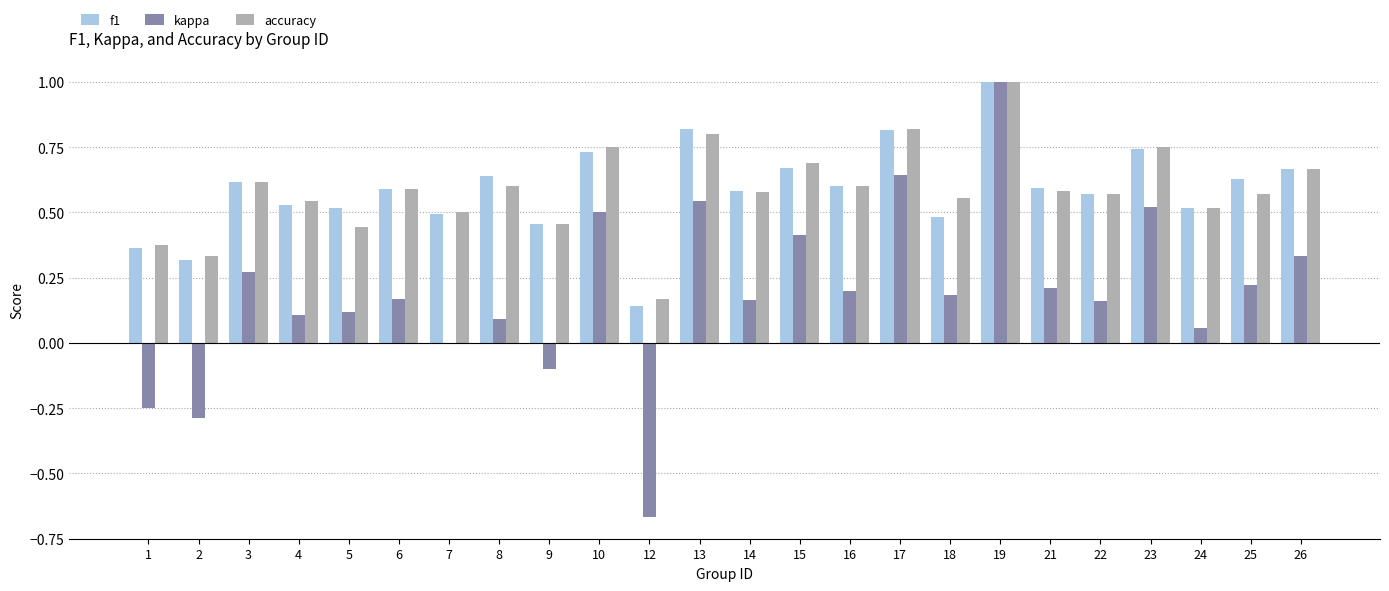

Count the accuracy values in the range 0 to 1.

24